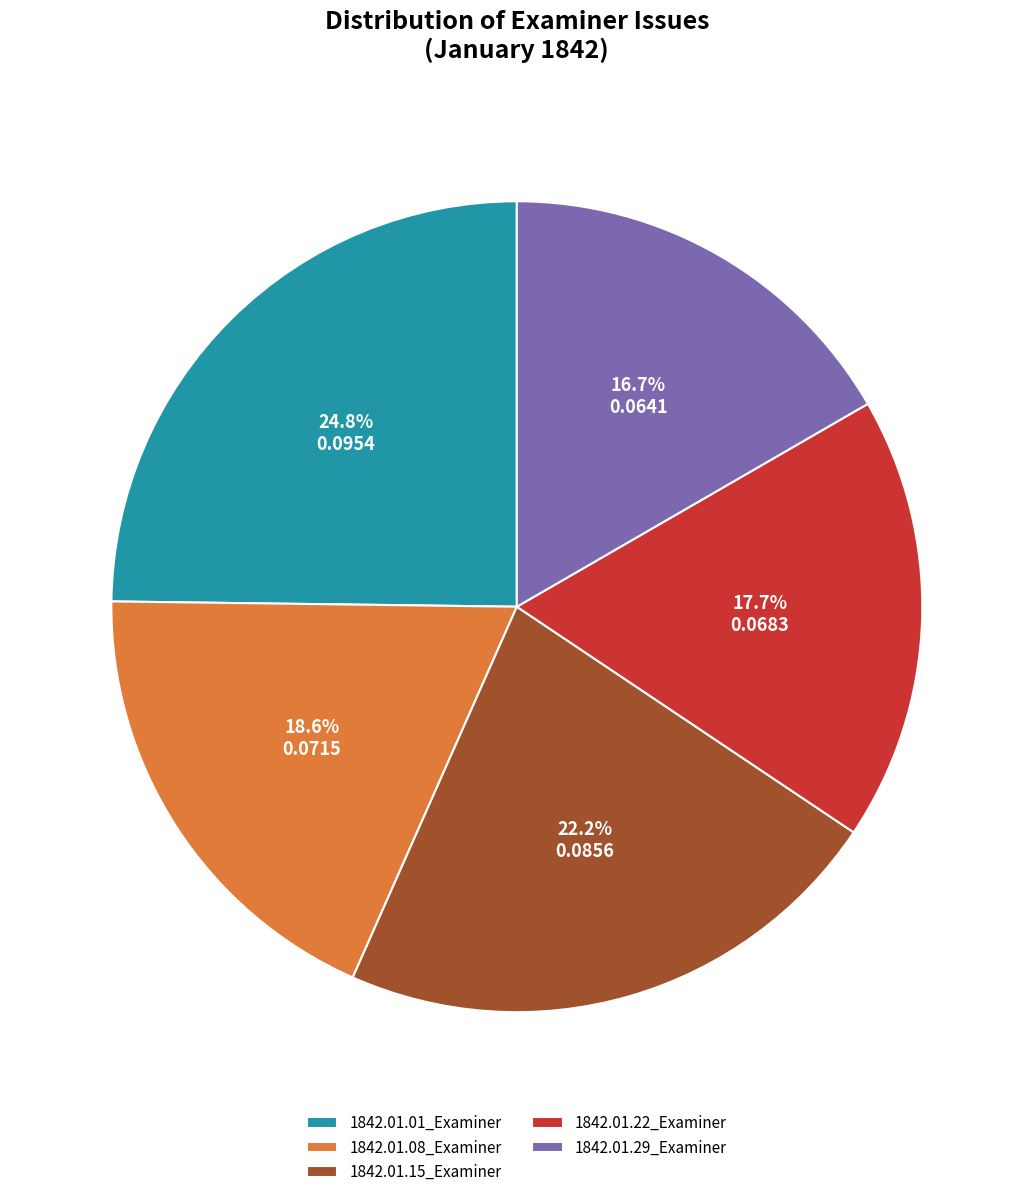

Which slice is the smallest?

1842.01.29_Examiner